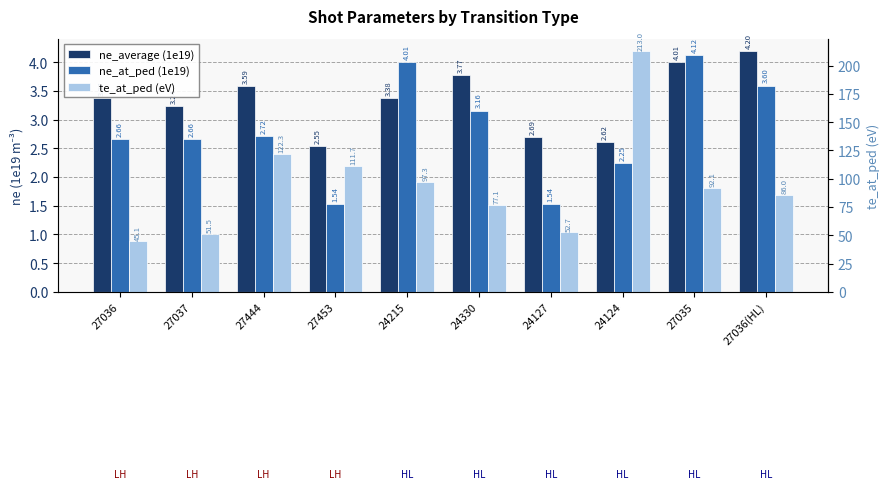

How many bars are there in each group?

3